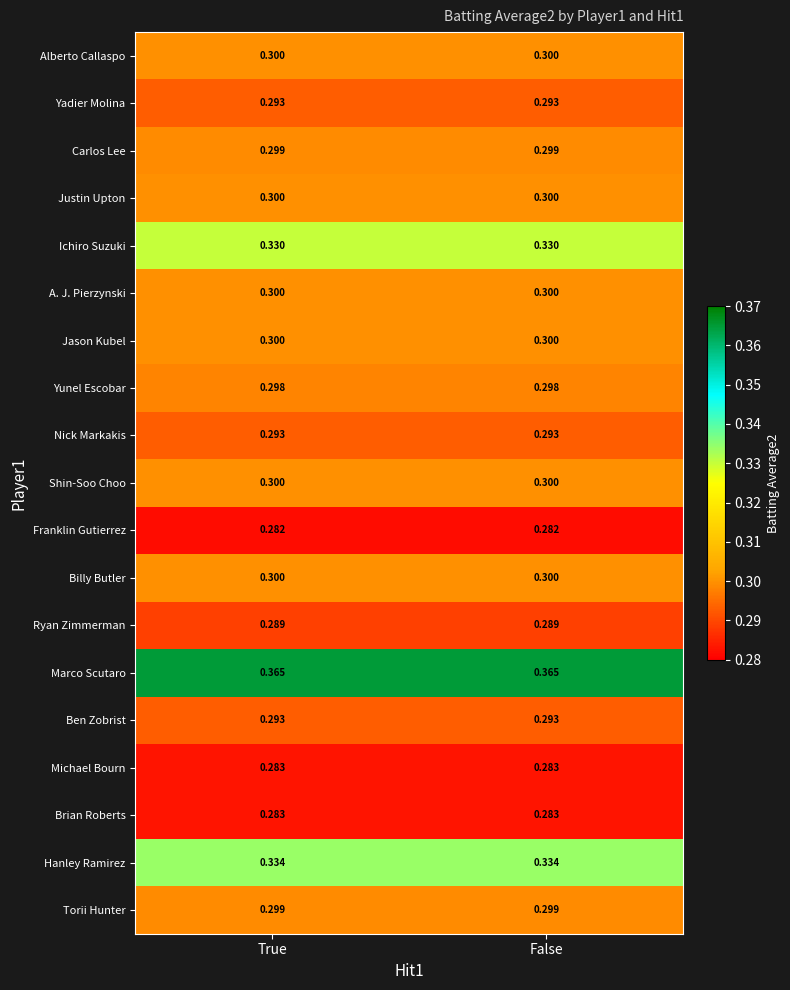

Is the value of Nick Markakis at False greater than the value of Ryan Zimmerman at False?

Yes